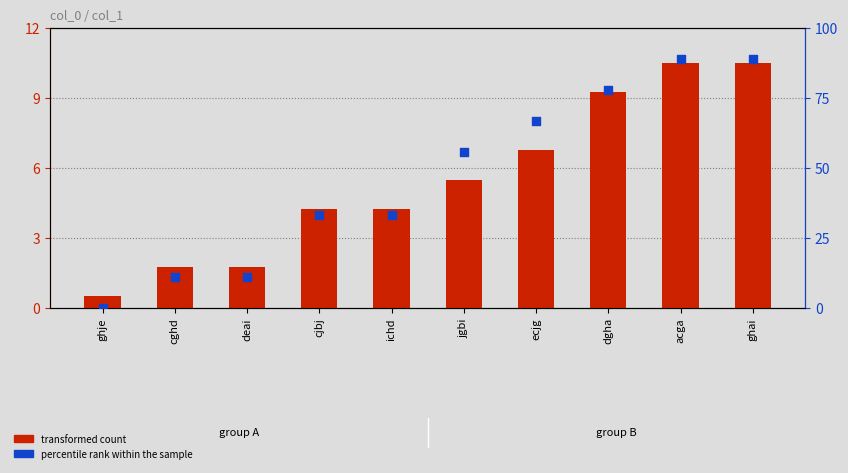

Which series has the largest Y range (max minus min)?

percentile rank within the sample